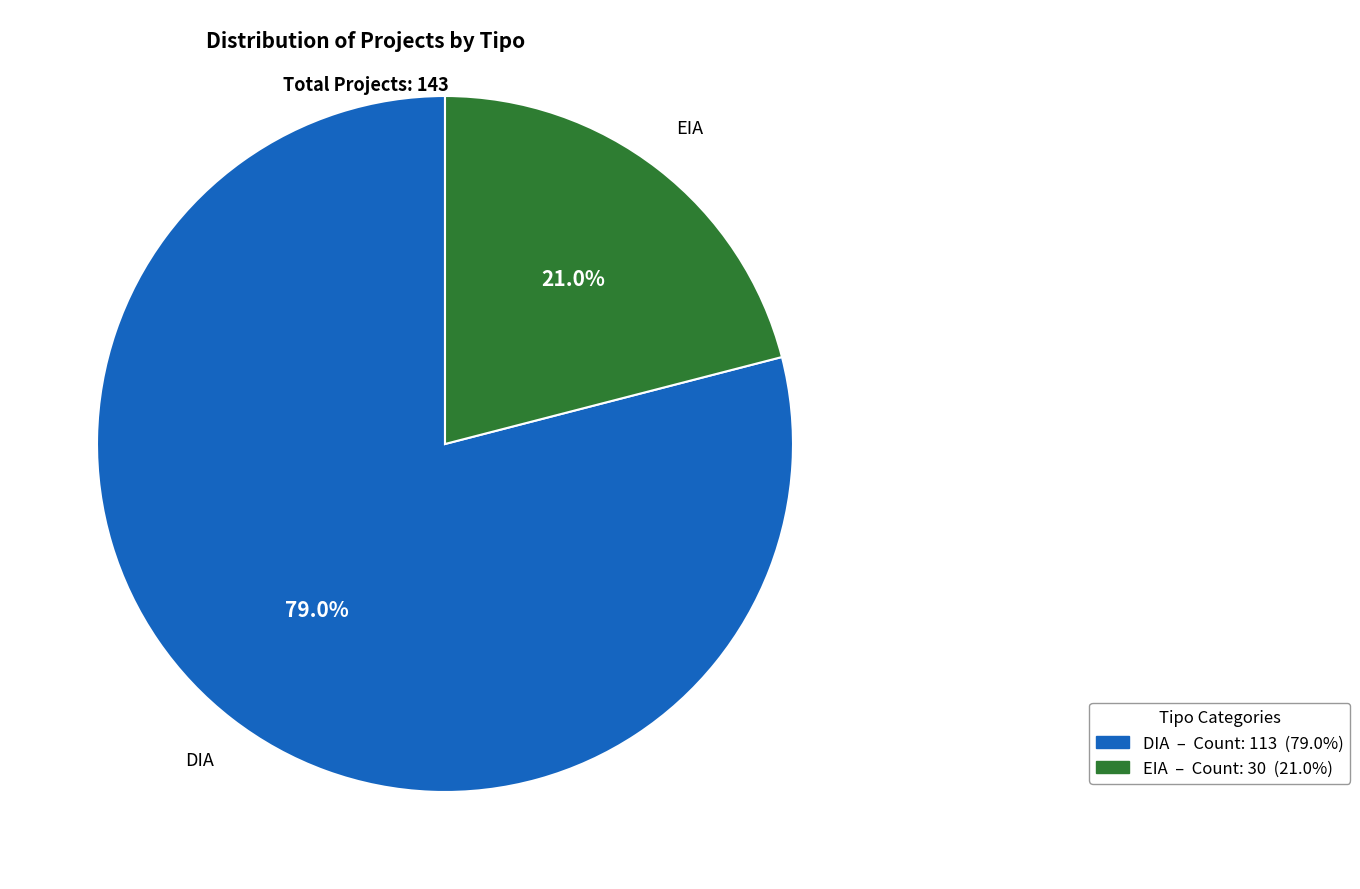

How many slices are in this pie chart?

2